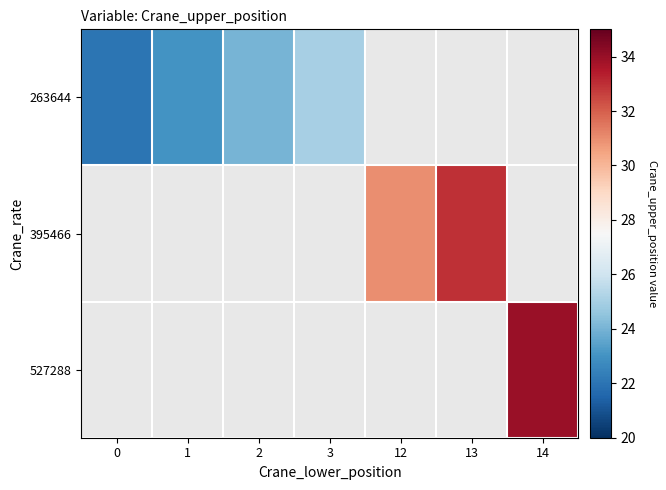

How many values in the 263644 series are below 25?

3